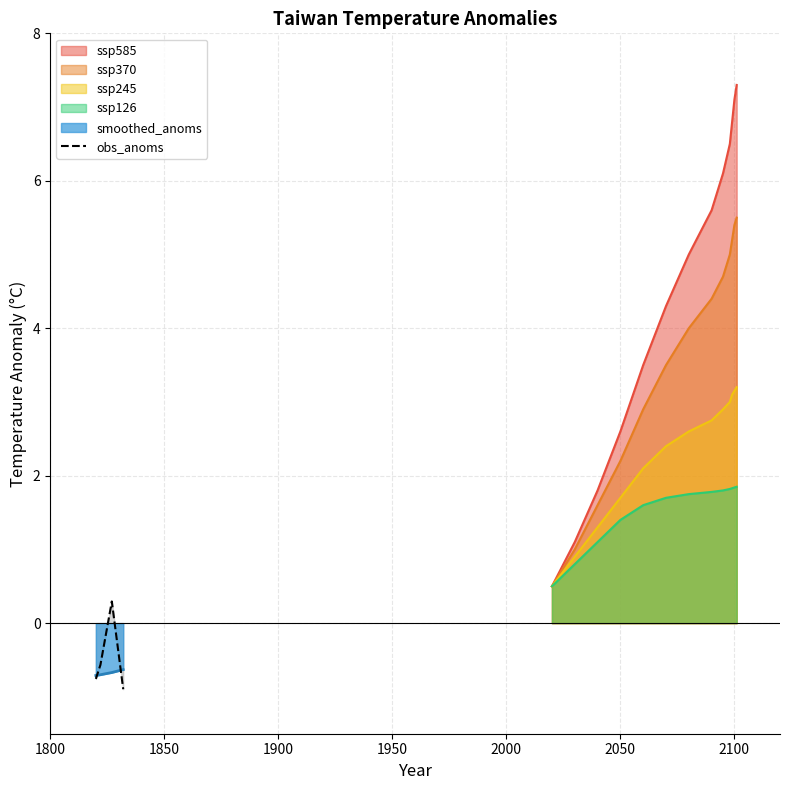

How many values are between 0 and 1?

1